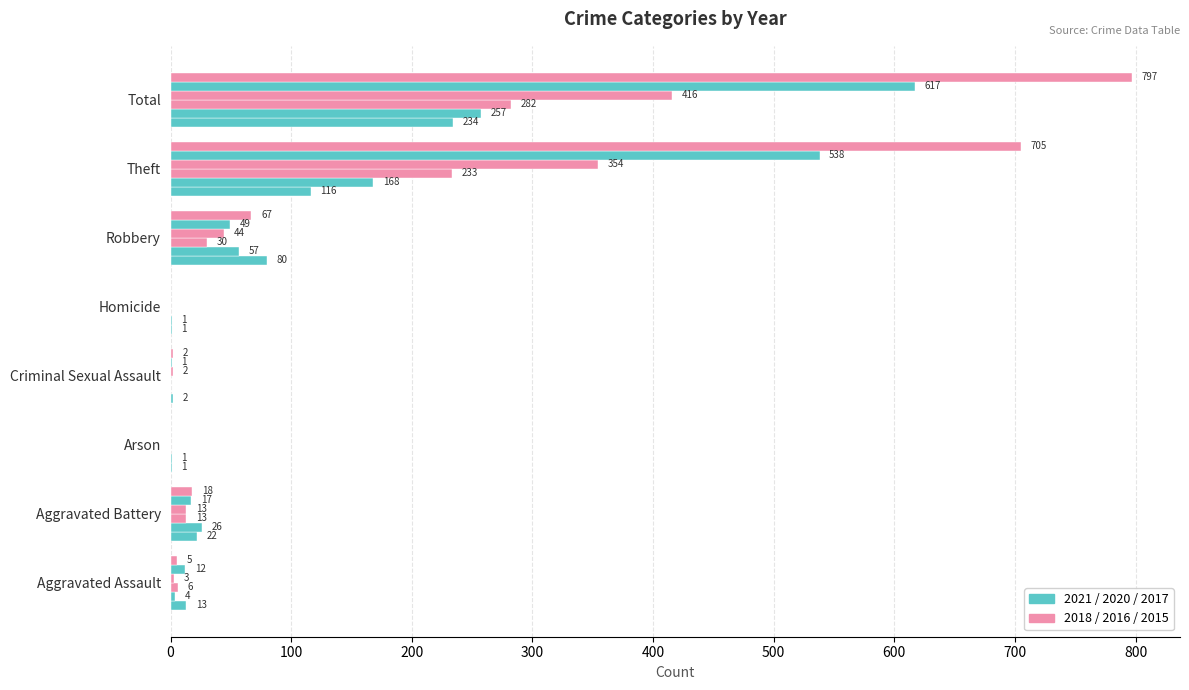

What is the label of the 7th bar from the right?

Aggravated Battery